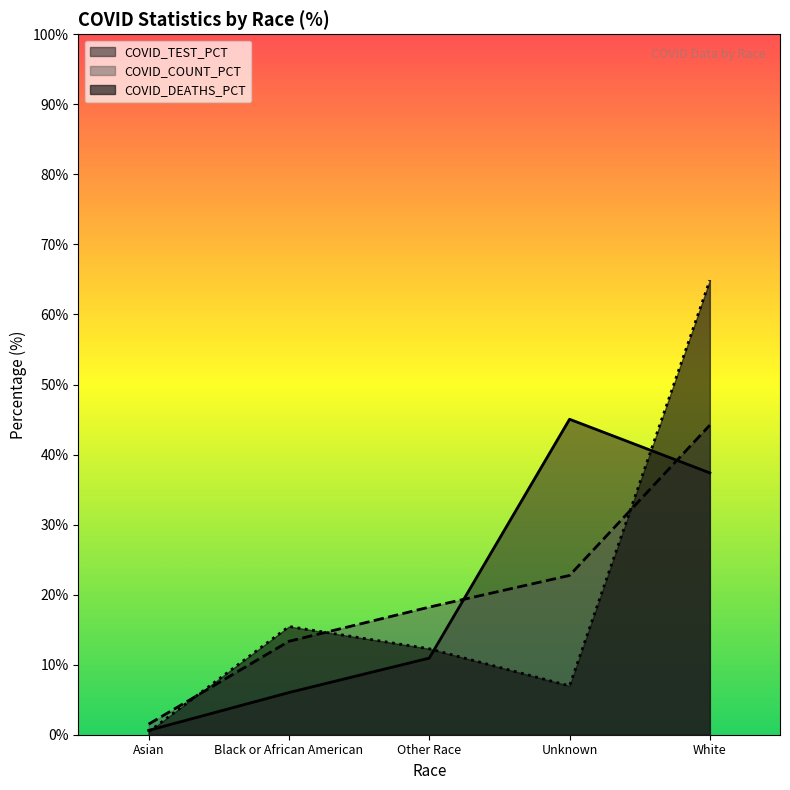

Reading left to right, list all the values displayed in this chart.

COVID_DEATHS_PCT: Asian=0.4	Black or African American=15.4	Other Race=12.3	Unknown=7.0	White=64.9
COVID_COUNT_PCT: Asian=1.5	Black or African American=13.3	Other Race=18.2	Unknown=22.7	White=44.2
COVID_TEST_PCT: Asian=0.6	Black or African American=6.0	Other Race=10.9	Unknown=45.0	White=37.4